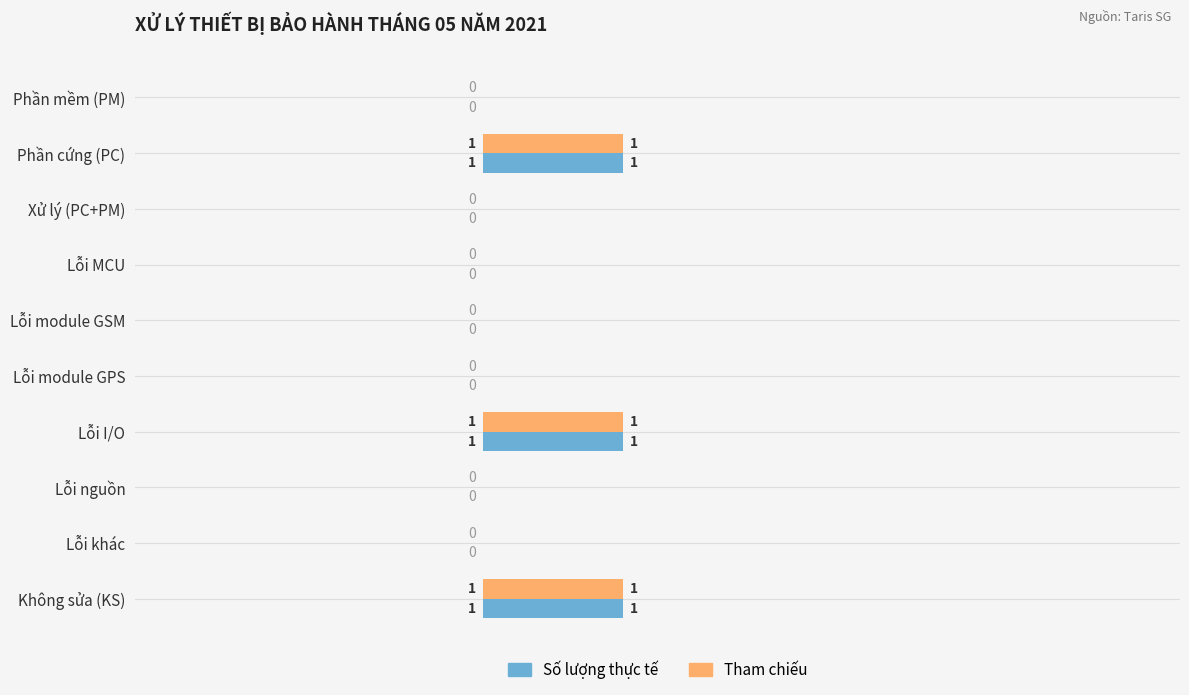

How many categories are shown in the chart?

10